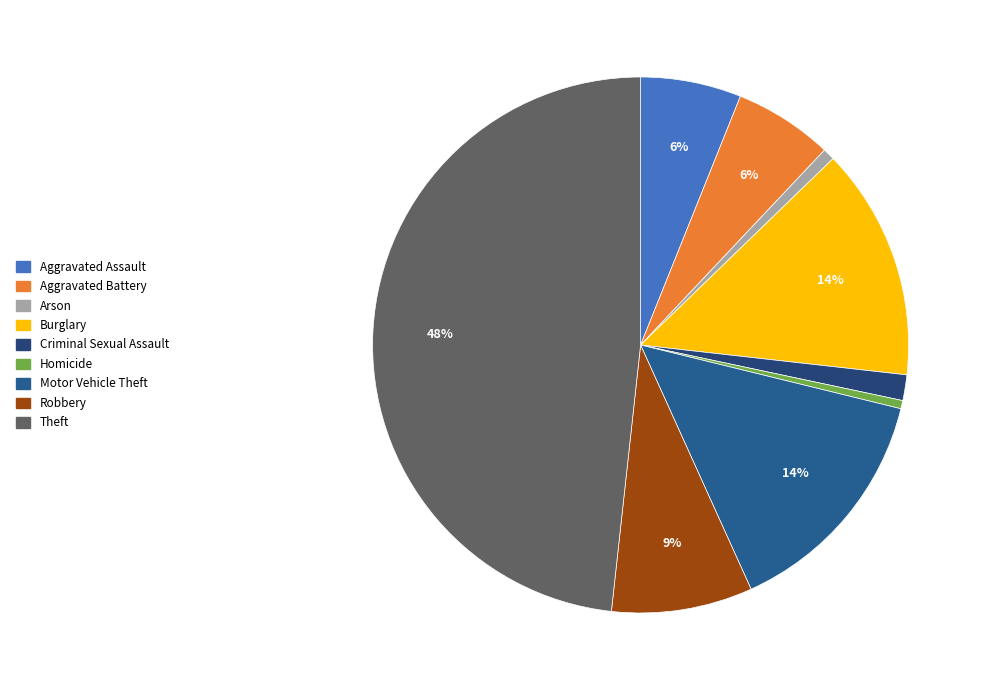

To the nearest percent, what portion does Aggravated Battery represent?

6%